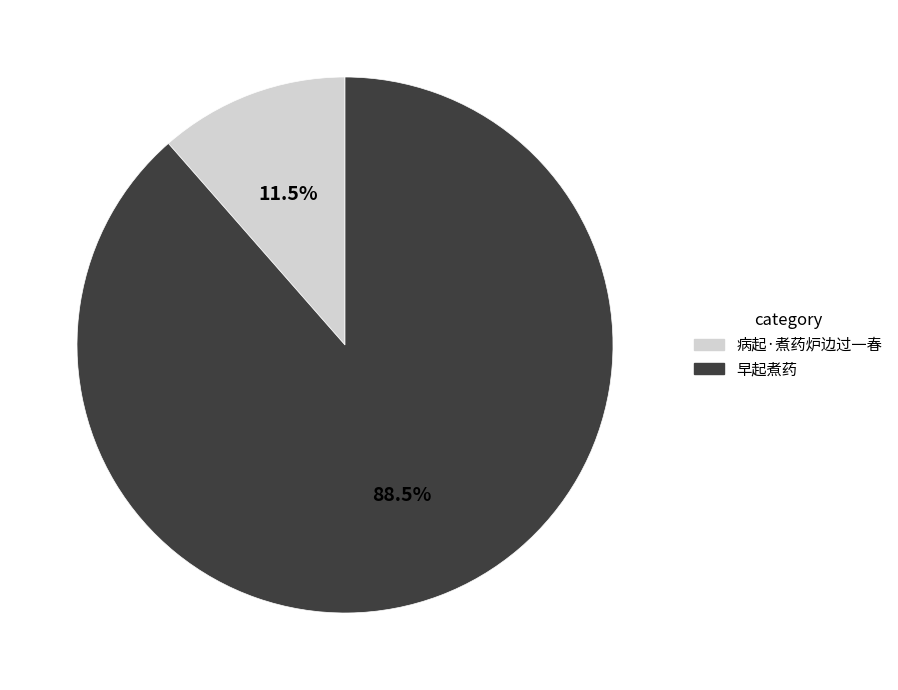

Which slice is the smallest?

病起·煮药炉边过一春